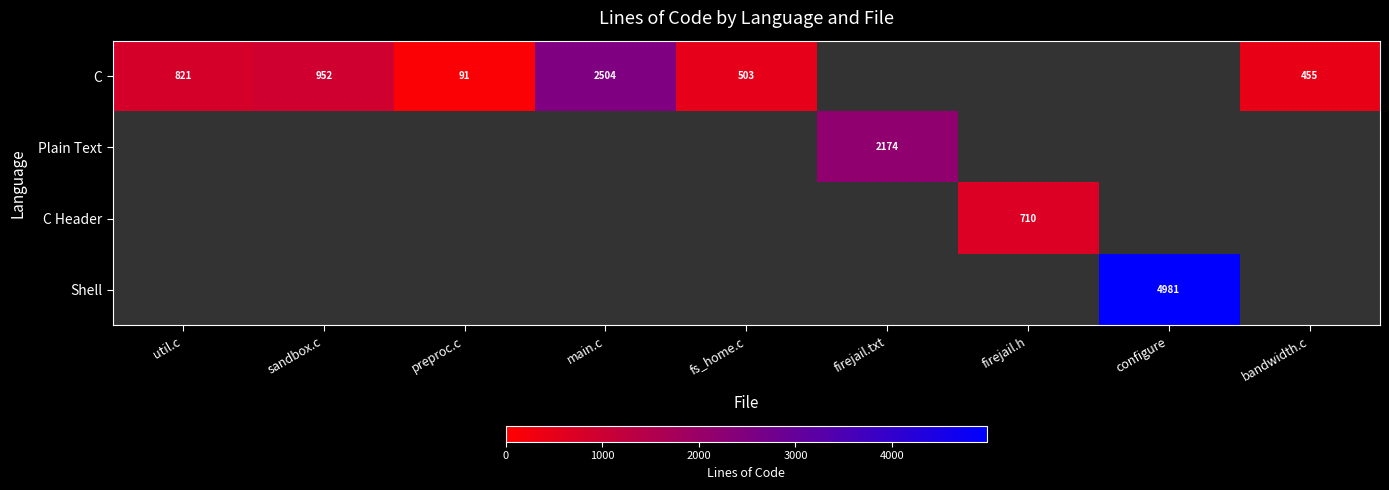

The C series shows 91 at preproc.c. True or false?

True